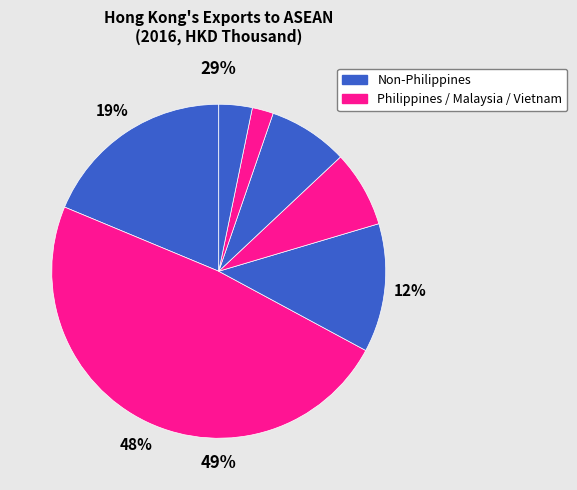

Count the number of slices in the pie.

7